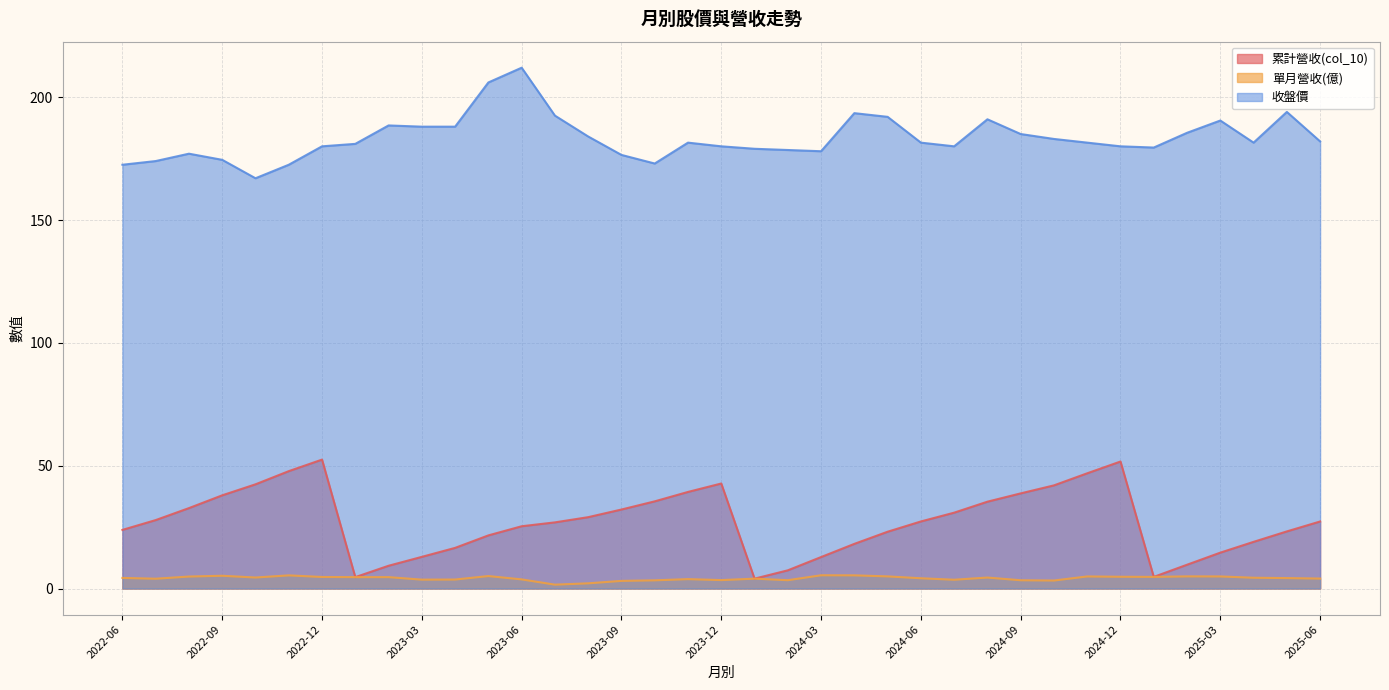

What is the difference between the highest and lowest values at 2024-11?

176.6